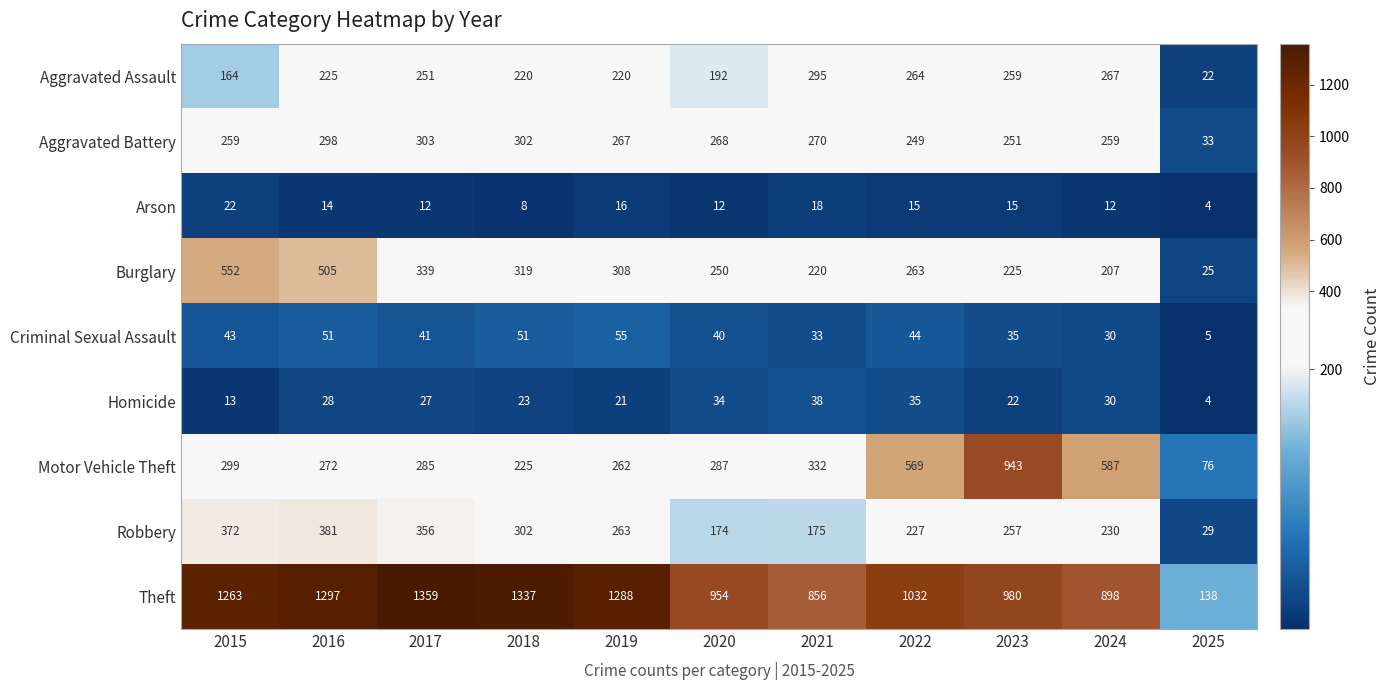

The Motor Vehicle Theft series shows 332 at 2021. True or false?

True